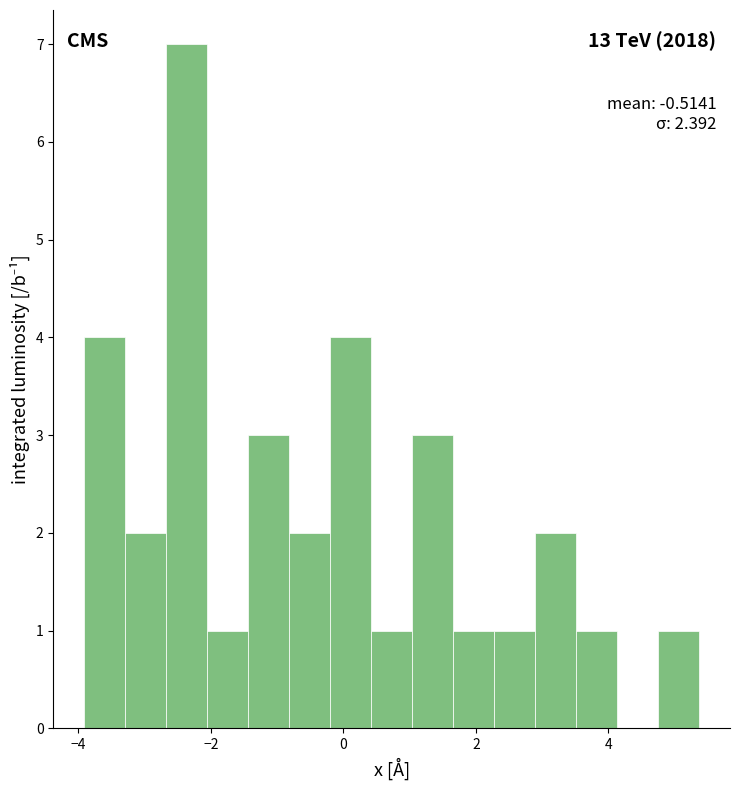

Read against the x-axis, roughly where is the centre of the tallest bar?

-2.4